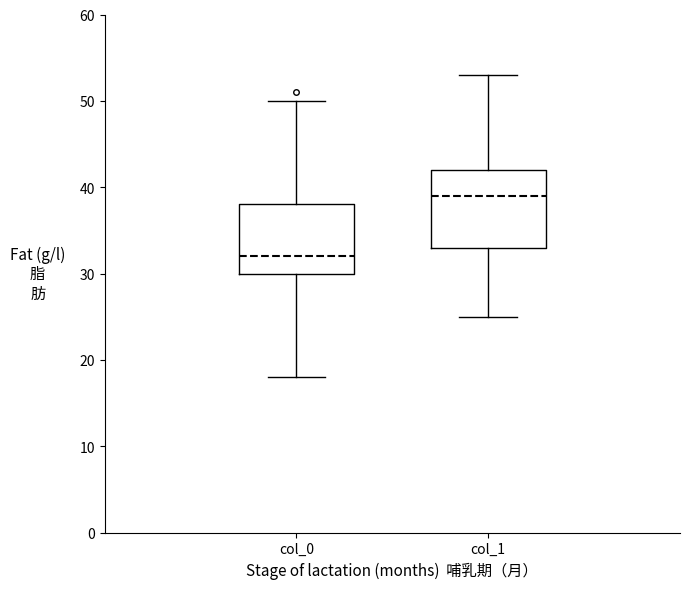

Which box is the tallest, from its lower edge to its upper edge?

col_1